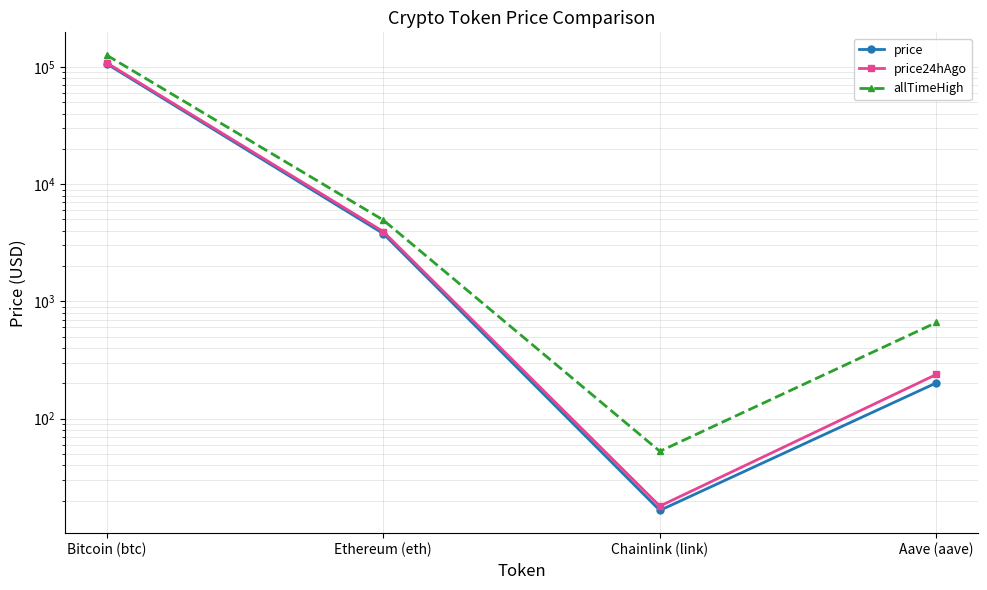

The price24hAgo series shows 108600.0 at Bitcoin (btc). True or false?

True